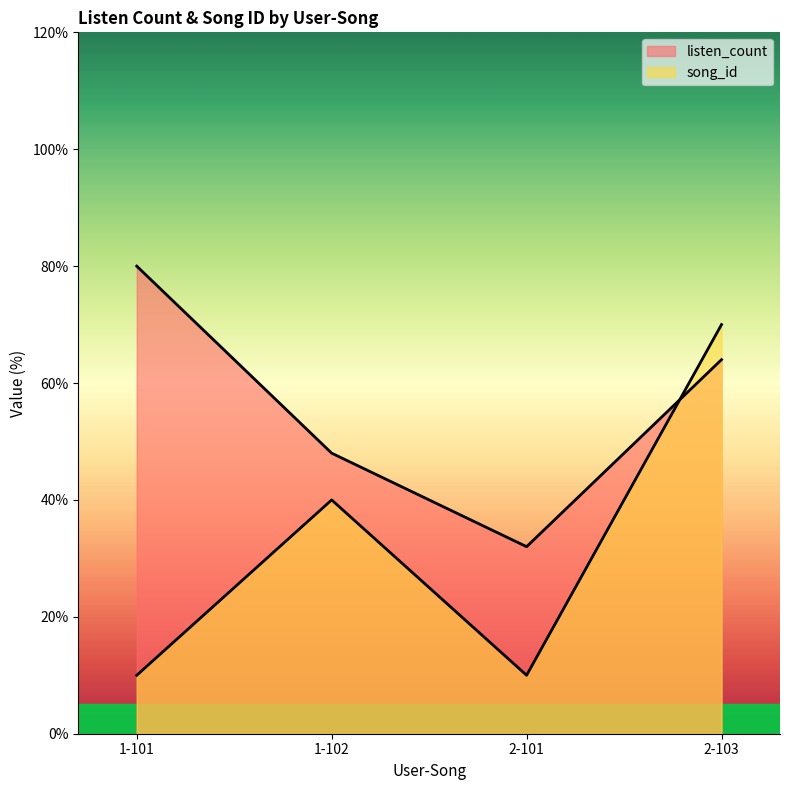

How many values in the listen_count series exceed 64?

1